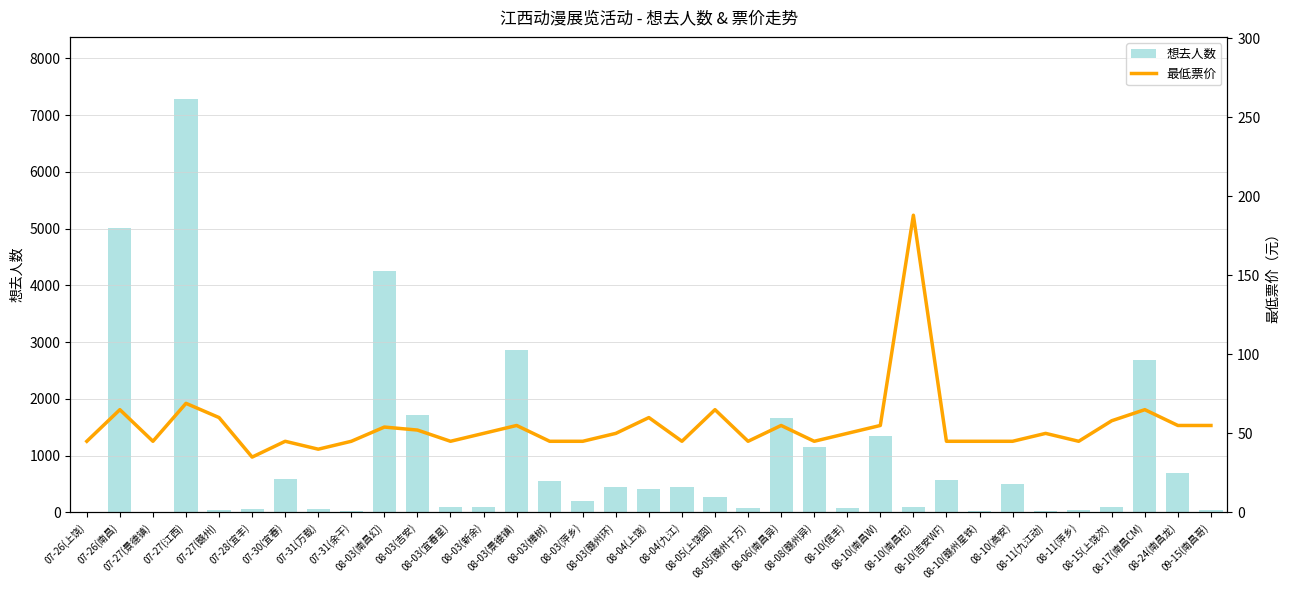

What is the maximum value for 想去人数?

7287